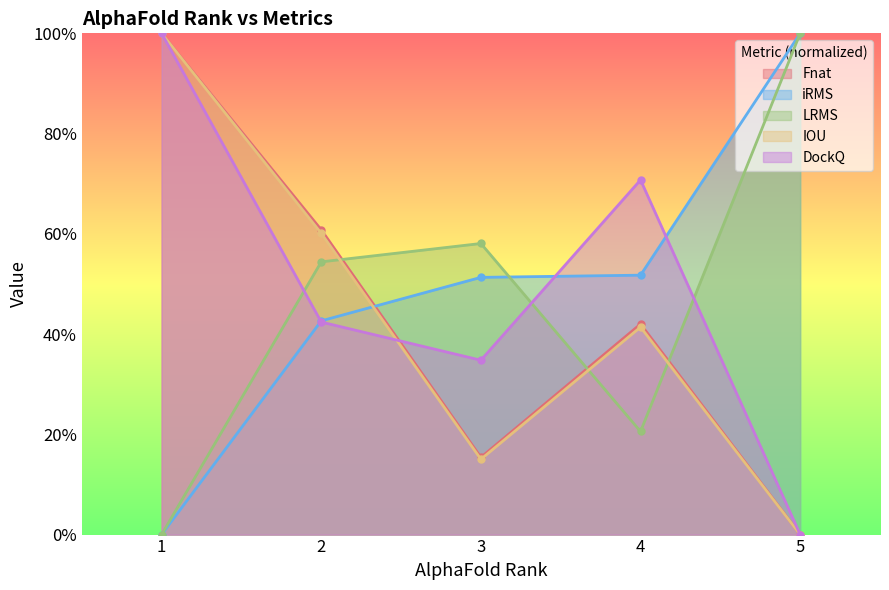

True or false: Fnat and IOU intersect in this chart.

False